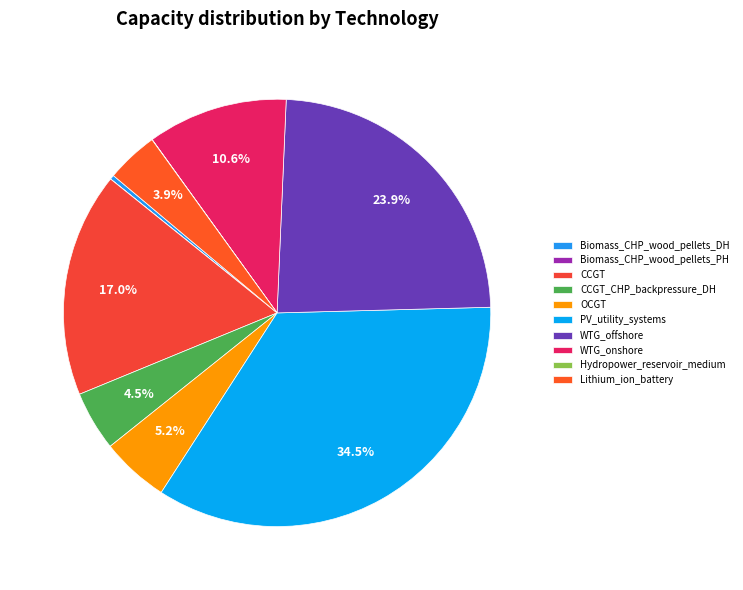

Rank the categories by value from lowest to highest.

Biomass_CHP_wood_pellets_PH, Hydropower_reservoir_medium, Biomass_CHP_wood_pellets_DH, Lithium_ion_battery, CCGT_CHP_backpressure_DH, OCGT, WTG_onshore, CCGT, WTG_offshore, PV_utility_systems